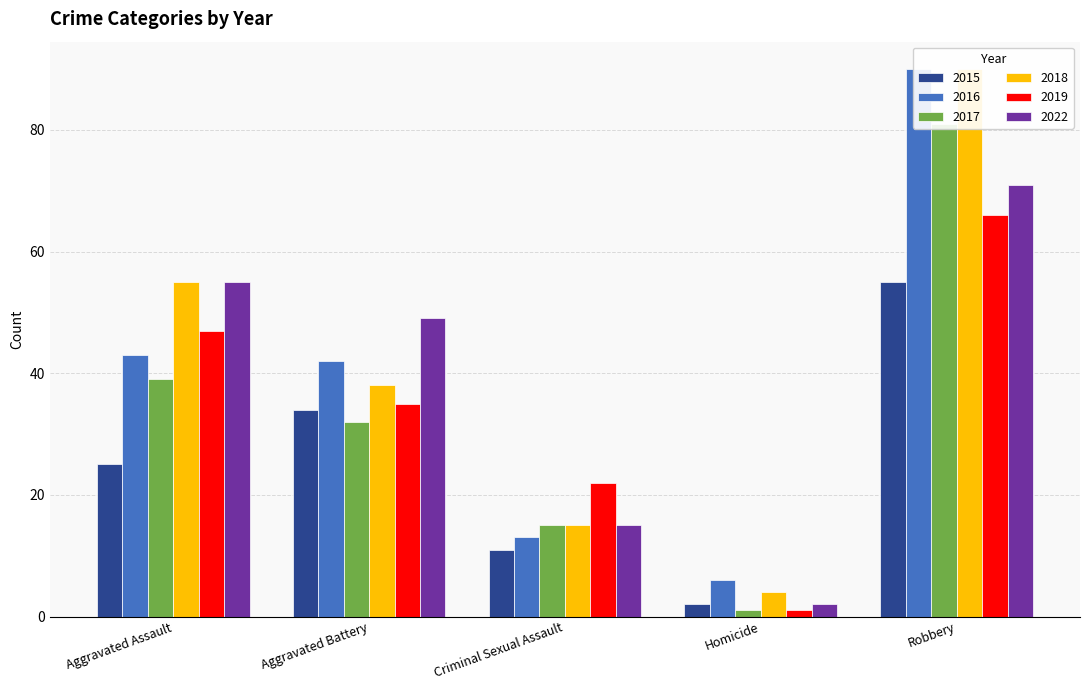

Which series changed the most between Homicide and Robbery?

2018